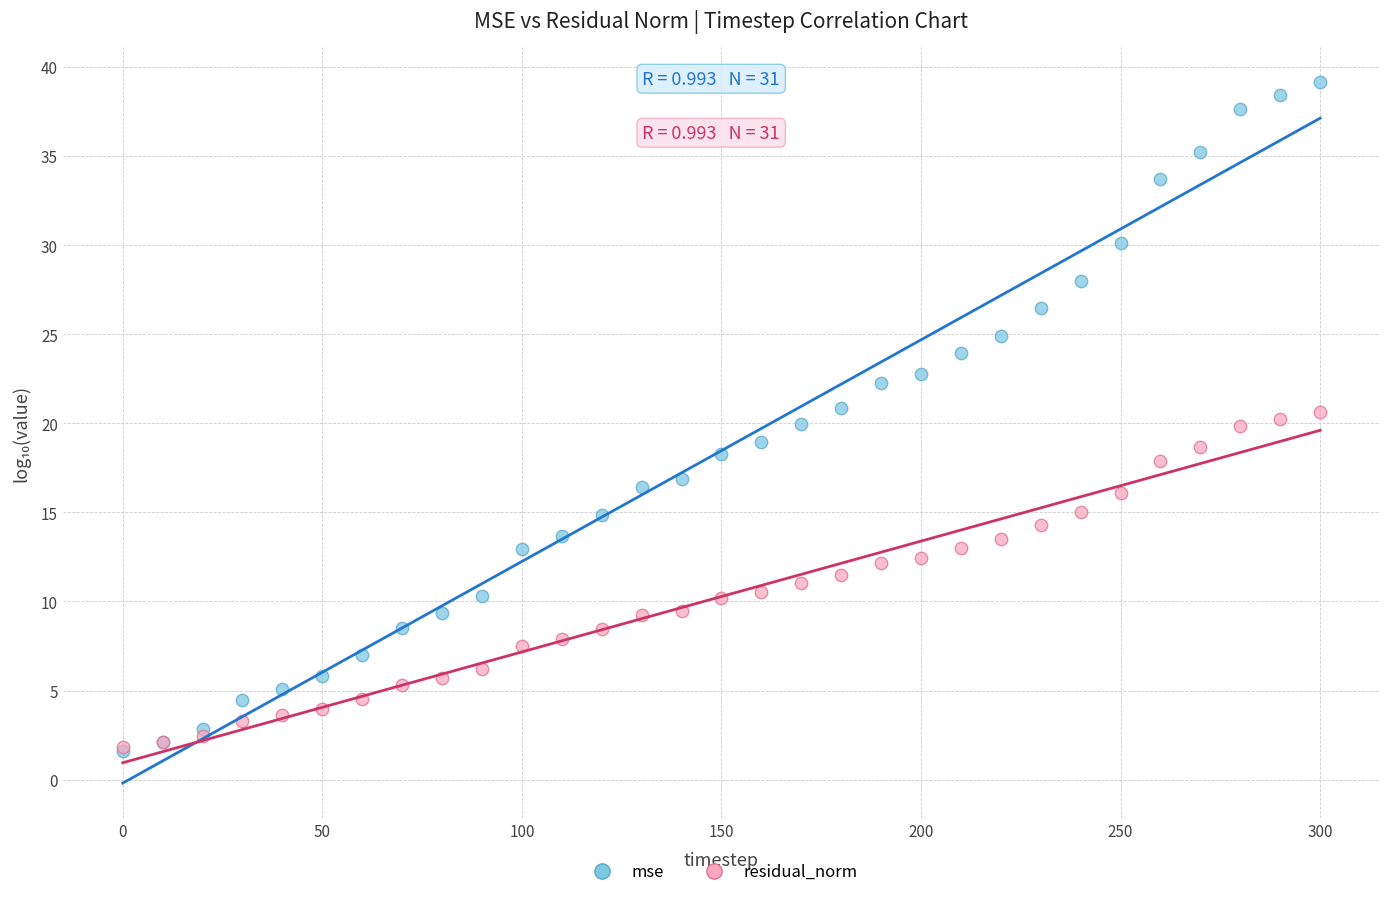

Which series has the widest spread of Y values?

mse